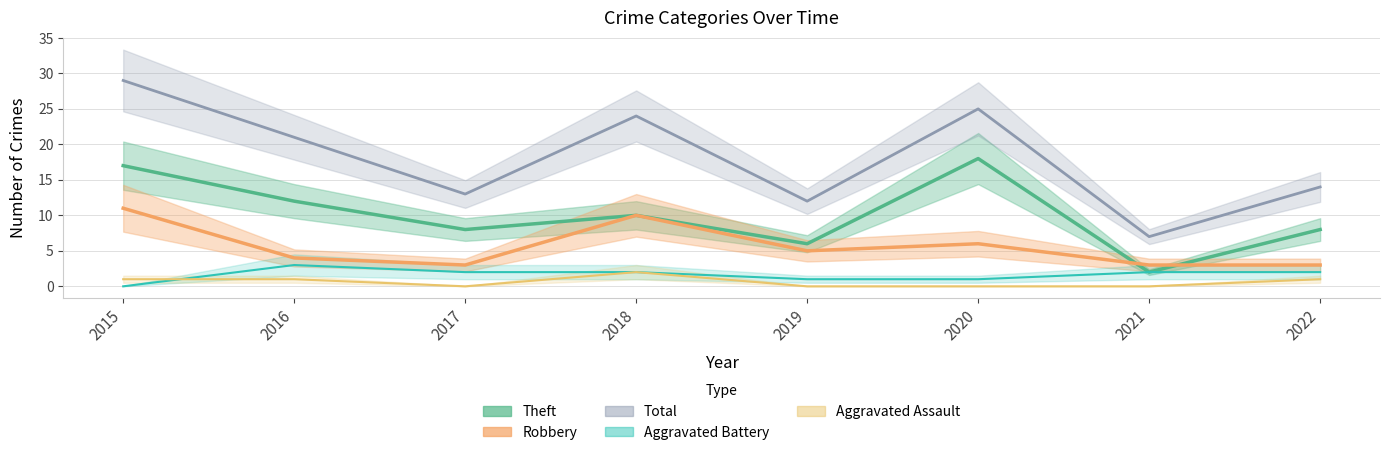

Is it true that Aggravated Battery equals 2 at 2017?

True